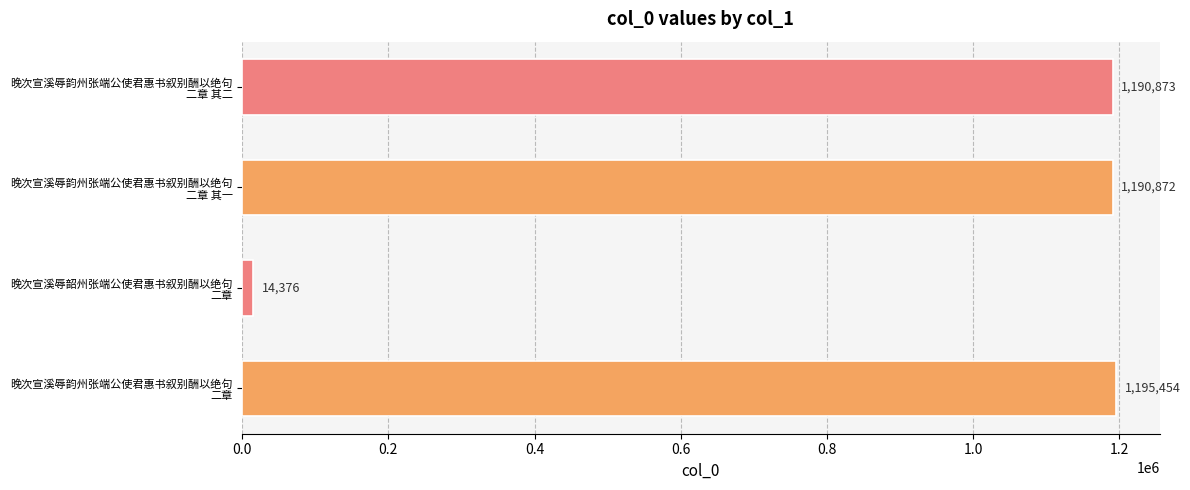

Rank the categories by value from lowest to highest.

晚次宣溪辱韶州张端公使君惠书叙别酬以绝句
二章, 晚次宣溪辱韵州张端公使君惠书叙别酬以绝句
二章 其一, 晚次宣溪辱韵州张端公使君惠书叙别酬以绝句
二章 其二, 晚次宣溪辱韵州张端公使君惠书叙别酬以绝句
二章